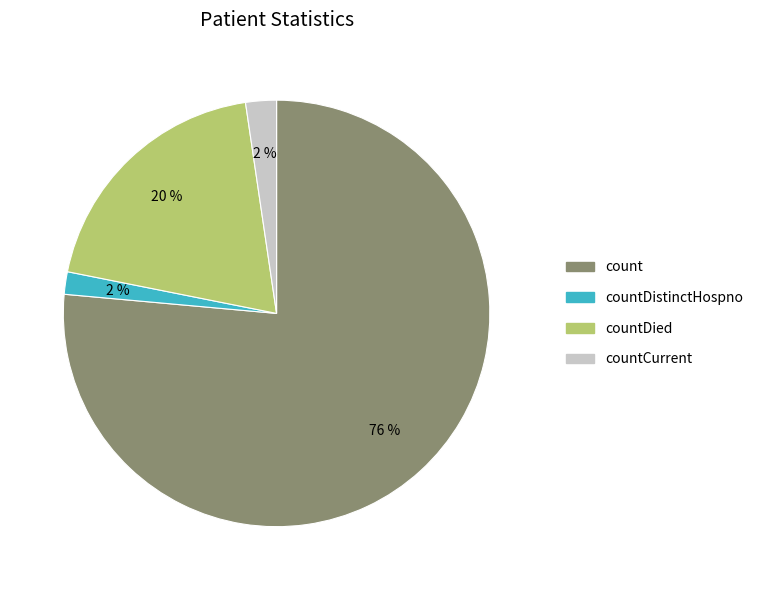

Is there any slice that represents more than half of the pie?

Yes